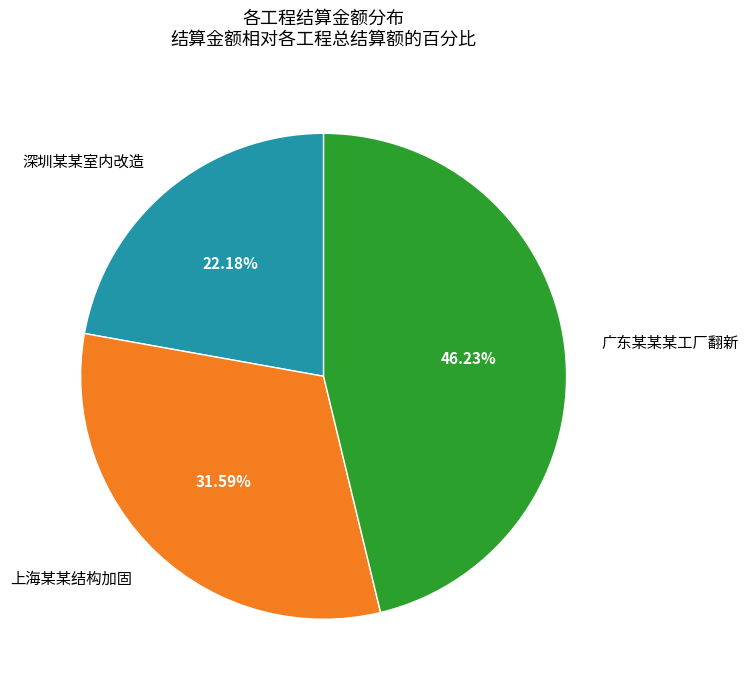

To the nearest percent, what is the difference between the largest and smallest slice percentages?

24%